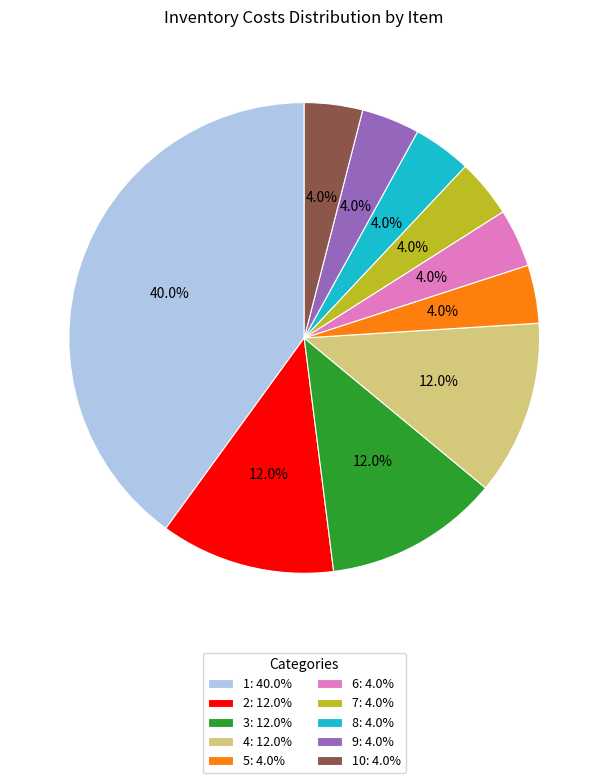

What percentage is NOT represented by 9: 4.0%?

96.0%